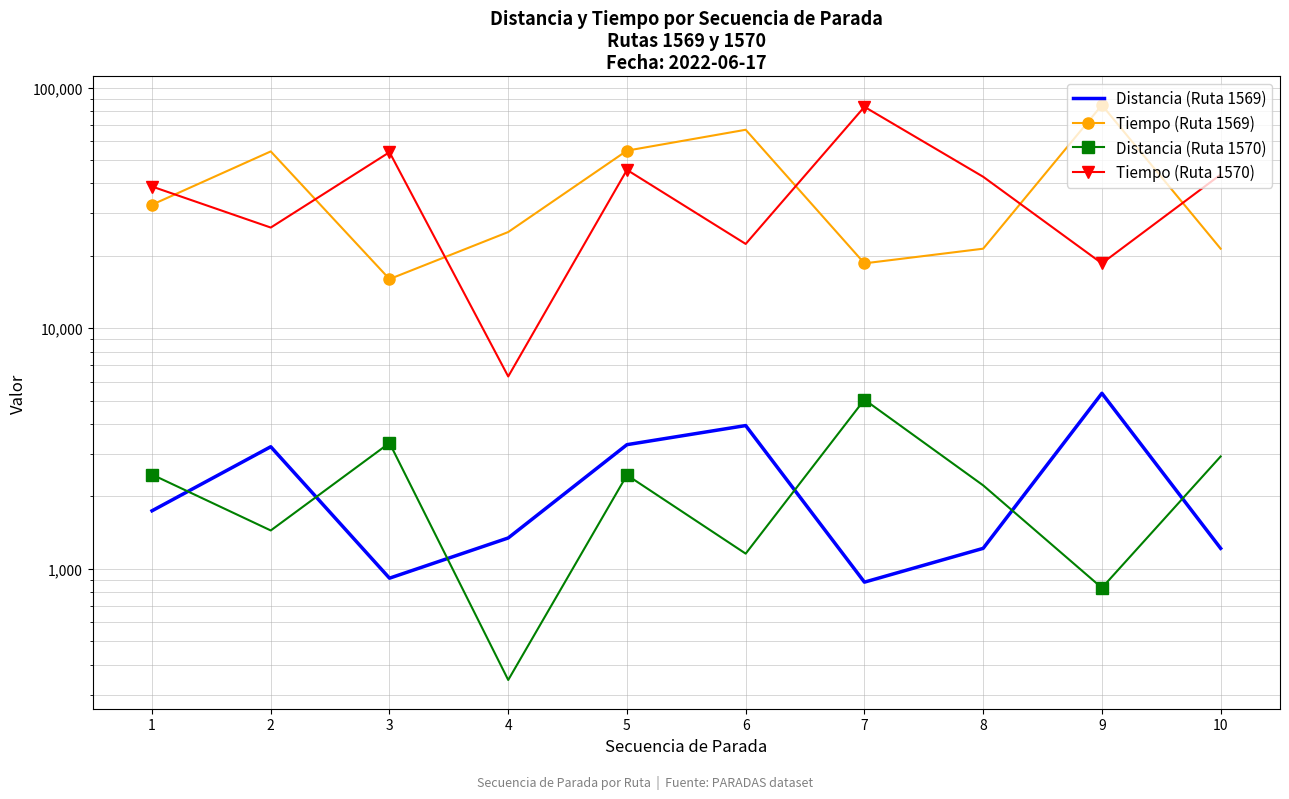

Where is the first local minimum for Tiempo (Ruta 1570)?

2